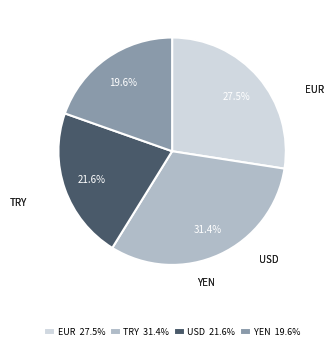

To the nearest percent, what portion does YEN represent?

20%